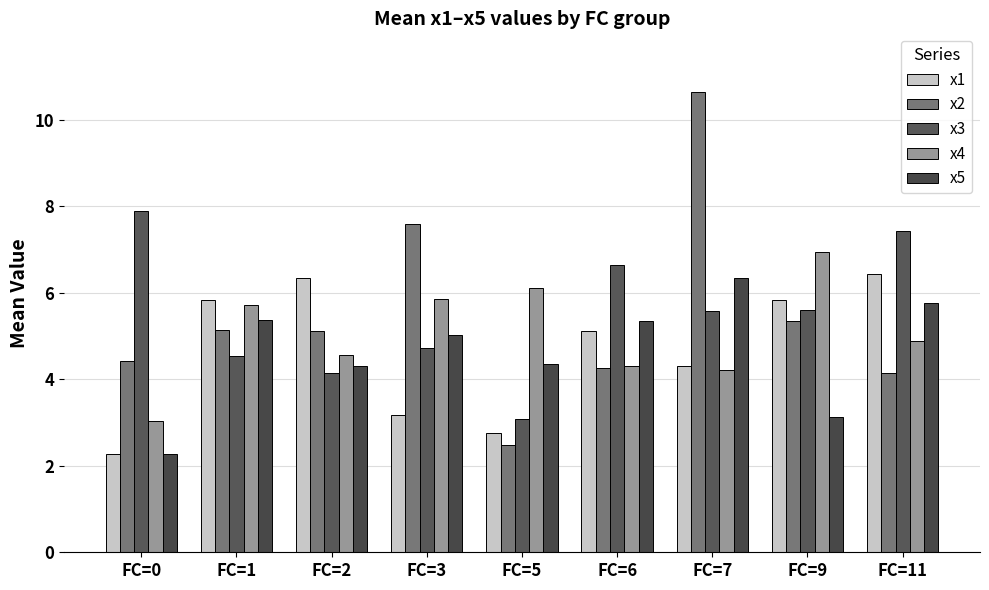

How many bars are there in each group?

5